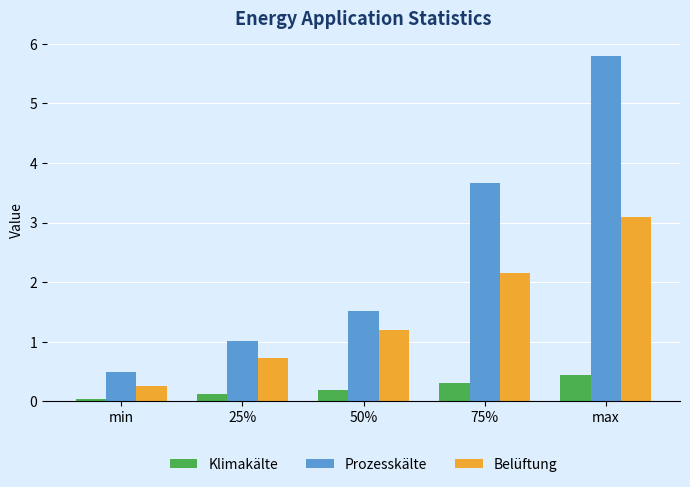

How many values in the Belüftung series are below 1?

2